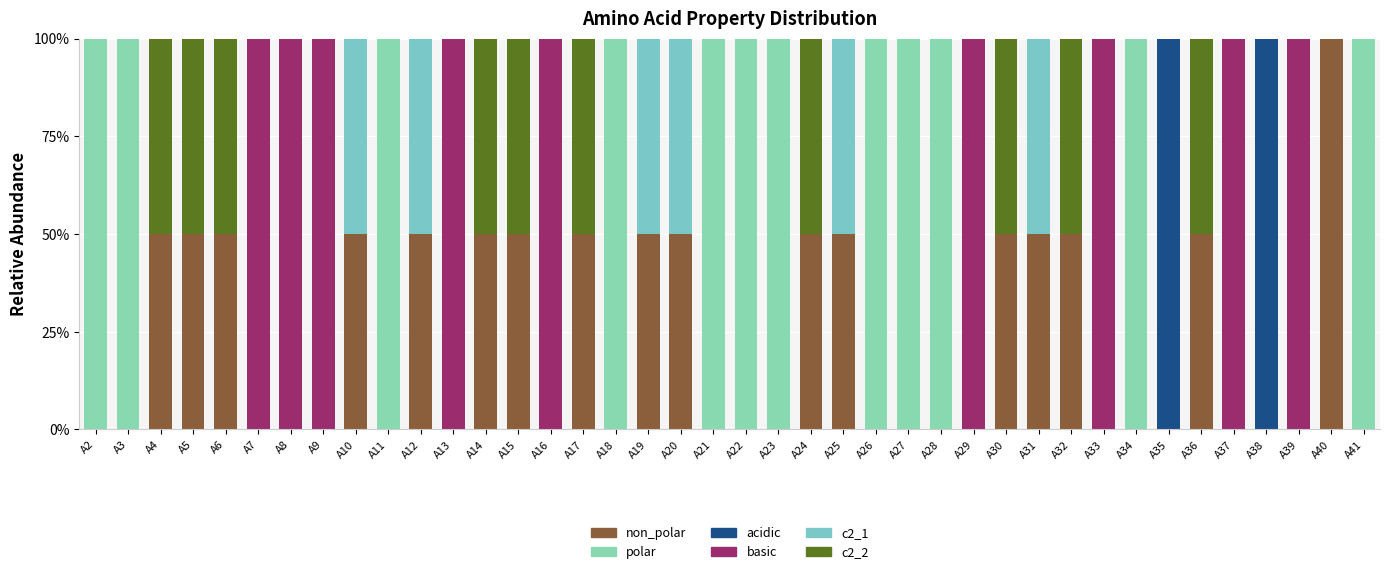

How many series are shown in this chart?

6